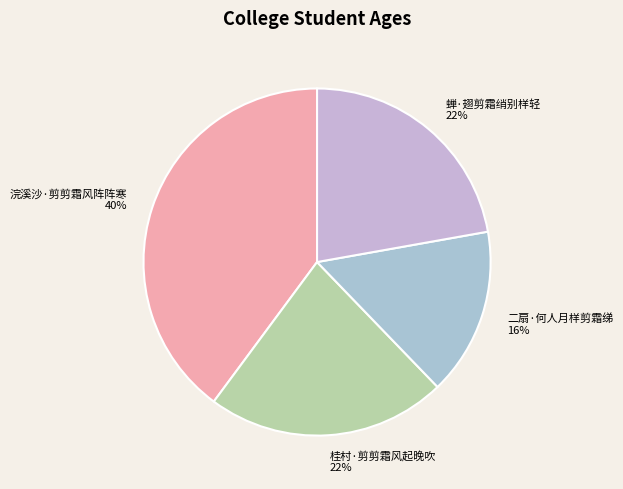

To the nearest percent, what portion does 浣溪沙·剪剪霜风阵阵寒 represent?

40%